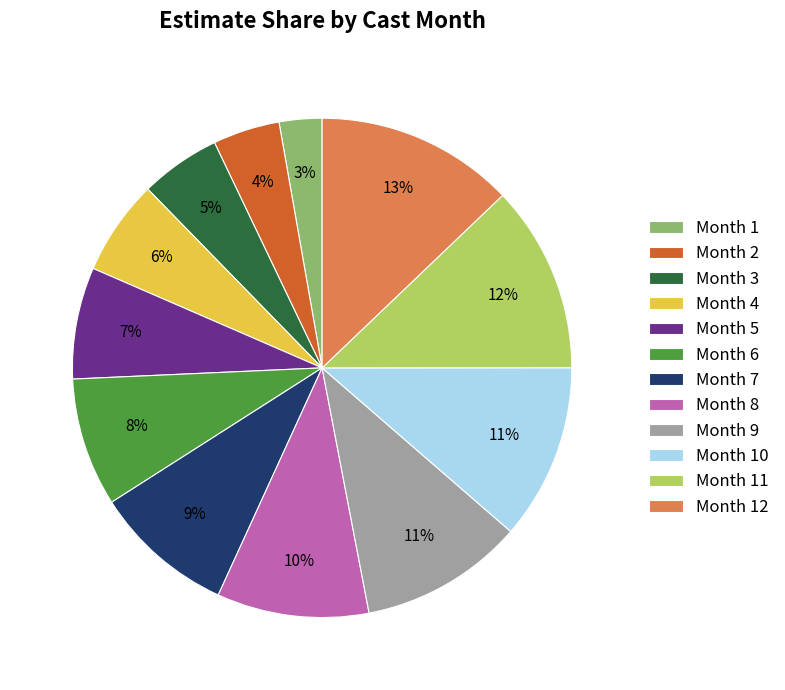

Is it true that Month 11 is 25% of the pie?

False